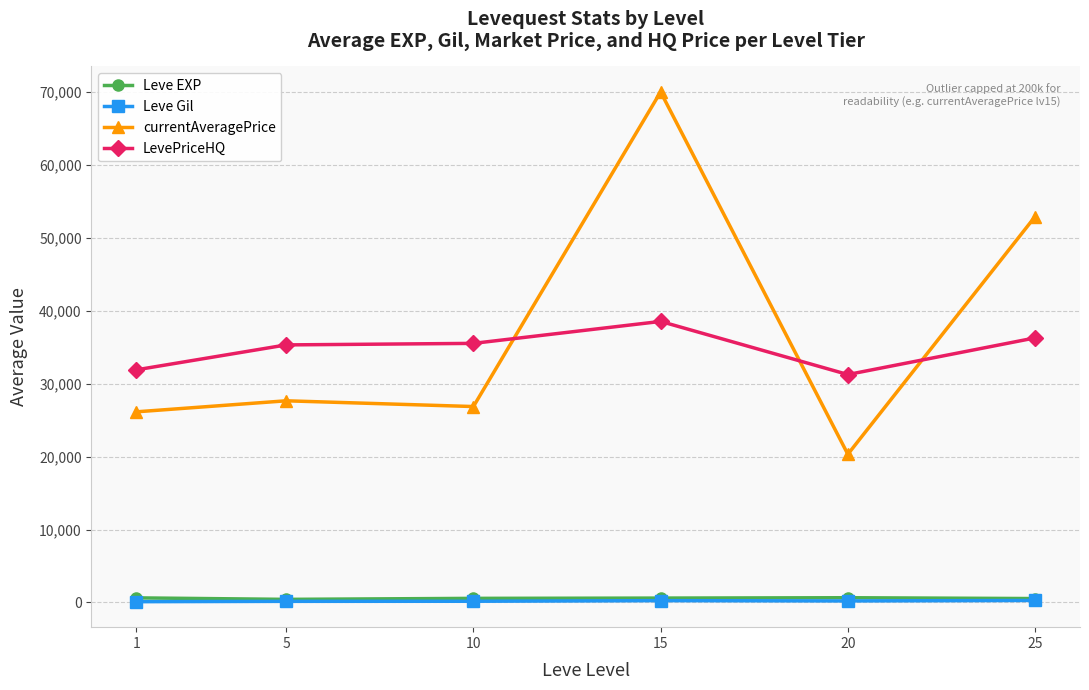

What are all the series names shown in the legend?

Leve EXP, Leve Gil, currentAveragePrice, LevePriceHQ